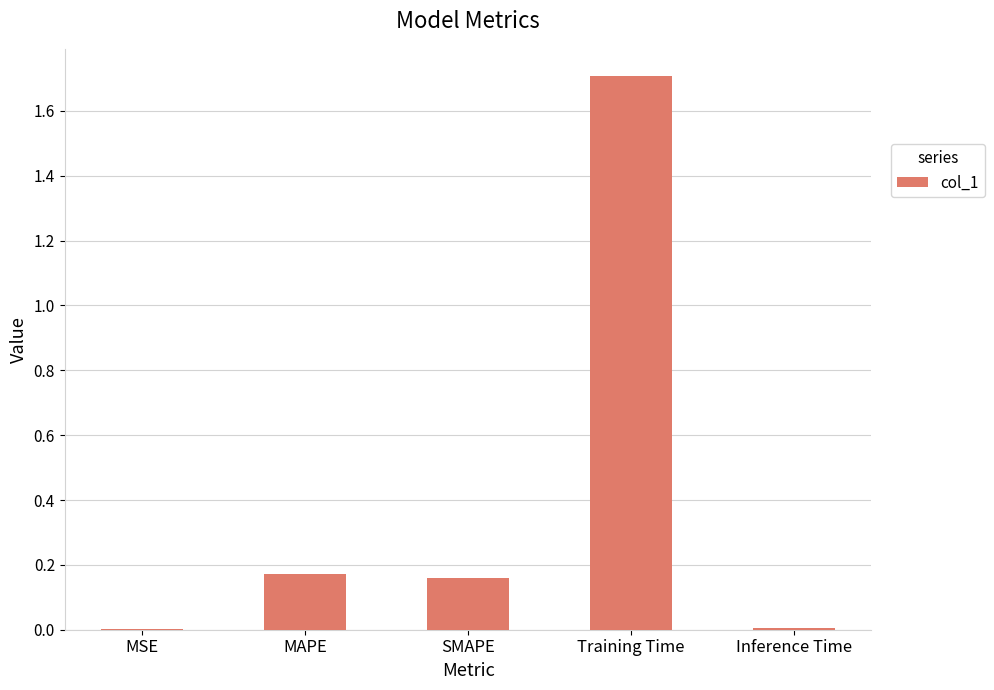

What is the average value?

0.4